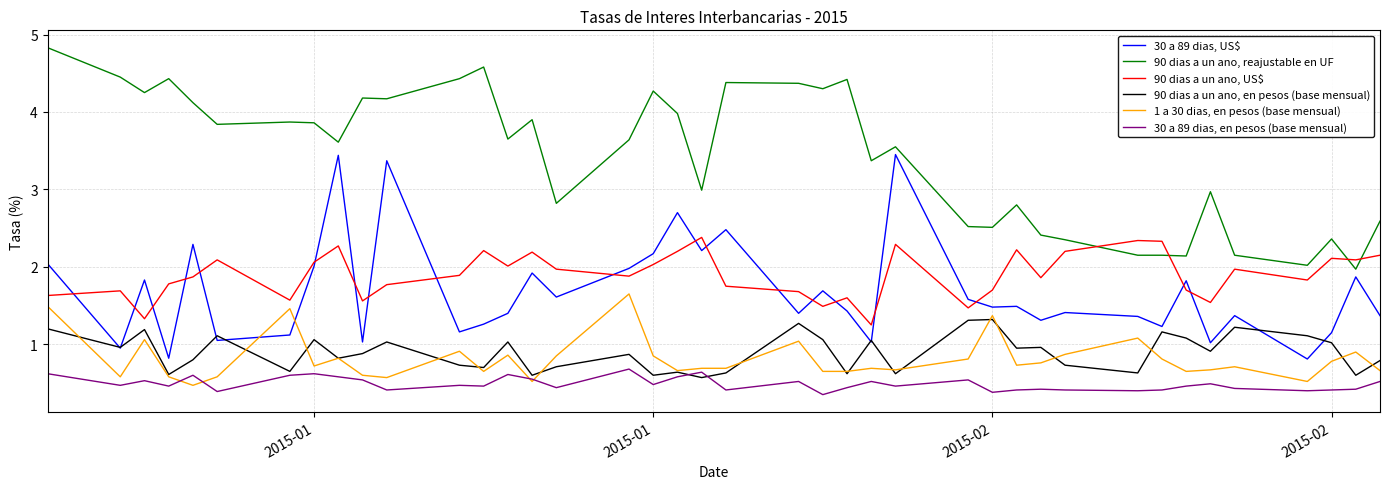

Which series has the largest total across all categories?

90 dias a un ano, reajustable en UF